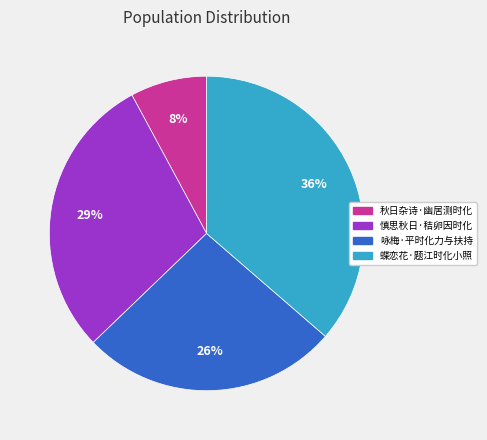

To the nearest percent, what is the average slice percentage?

25%